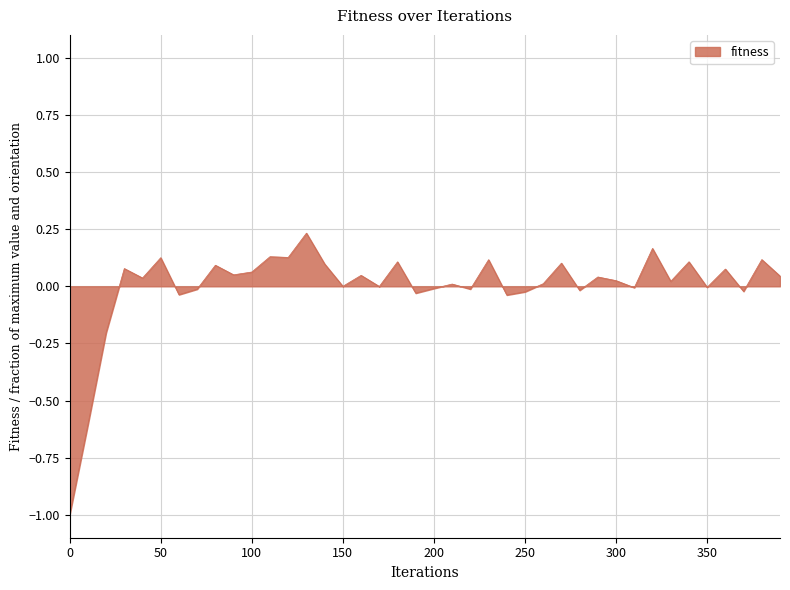

What is the minimum value shown in the chart?

-1.0